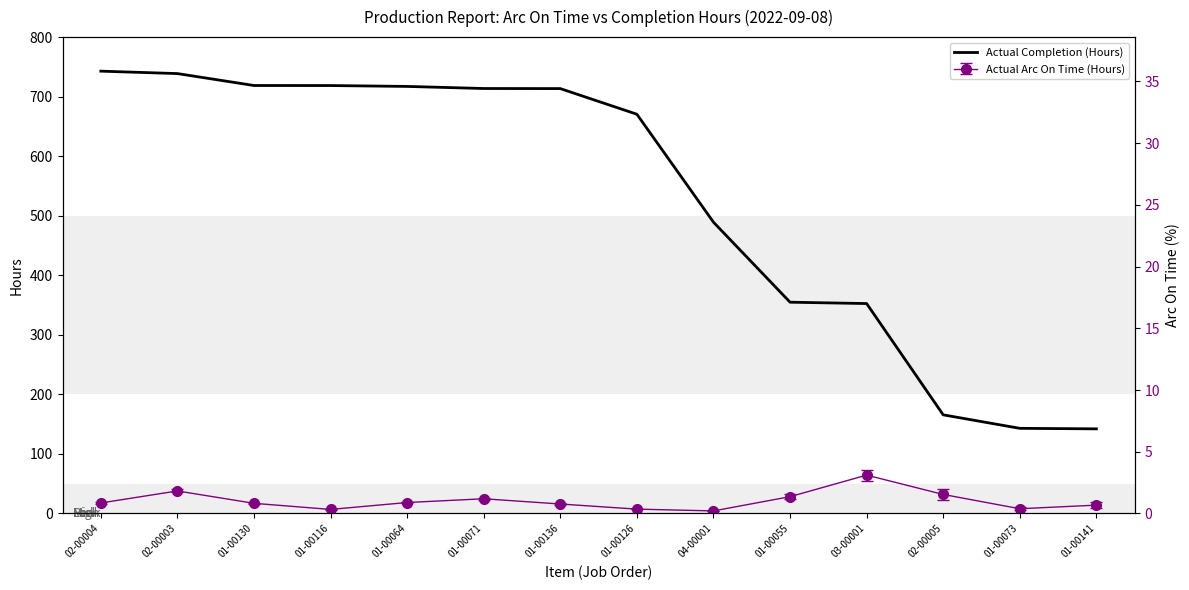

Where is the data nearest to the value 442?

04-00001